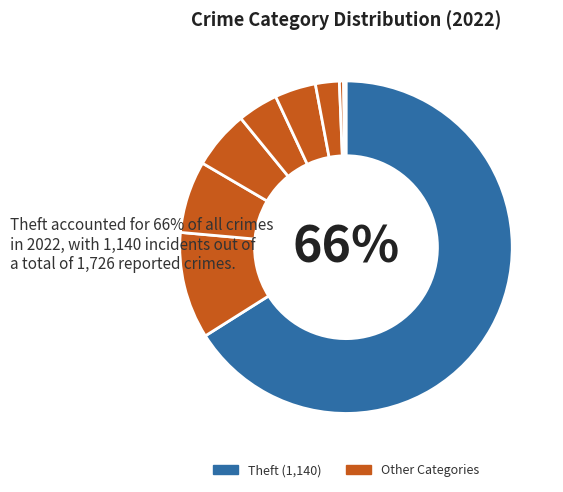

What is the largest slice in the pie chart?

Theft